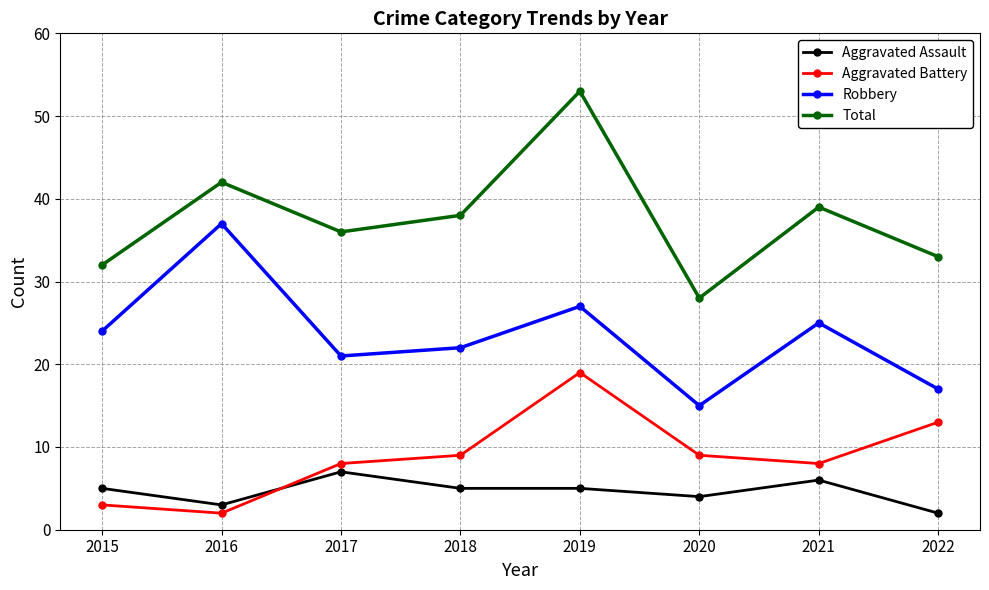

How many interior local peaks does the Robbery series have?

3